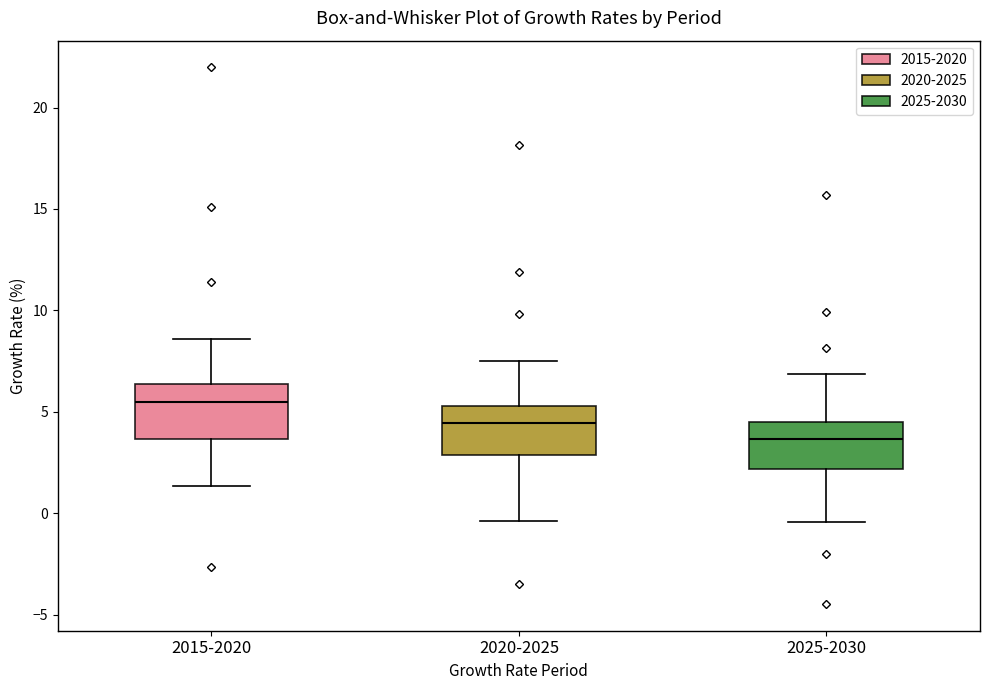

Where does the upper whisker of the box for 2020-2025 end on the y-axis? The values are not printed on the chart, so give them approximately, as read against the axis.

7.5